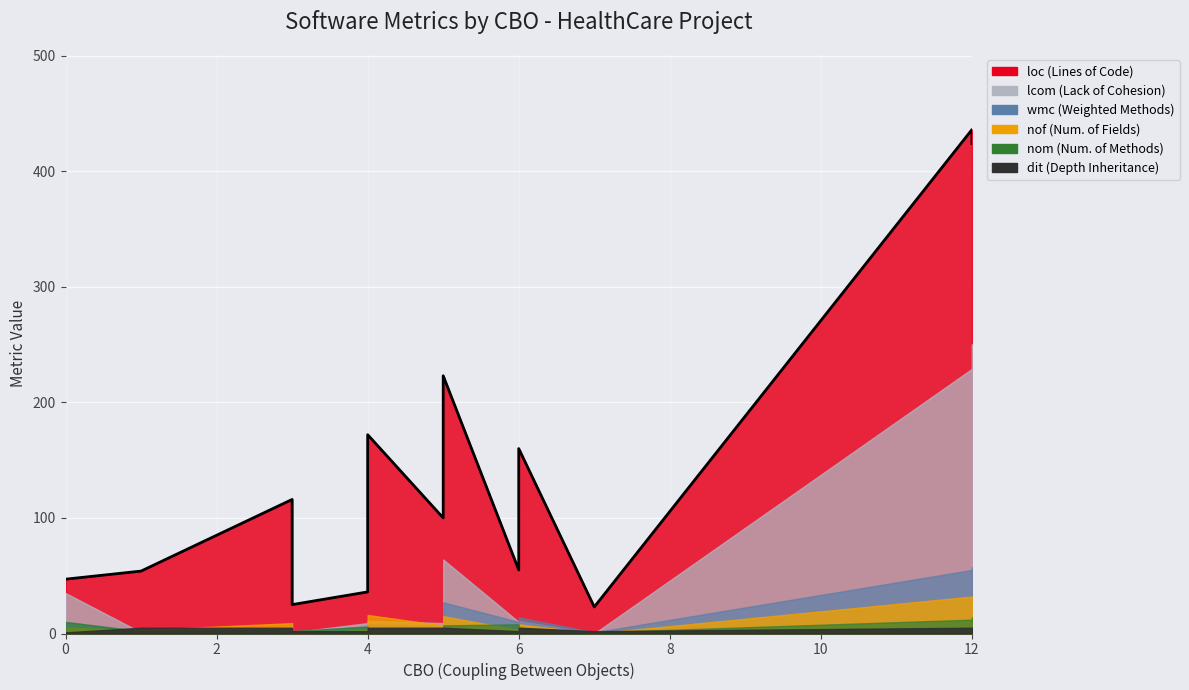

How many interior local valleys (lower than both neighbors) does the data have?

4